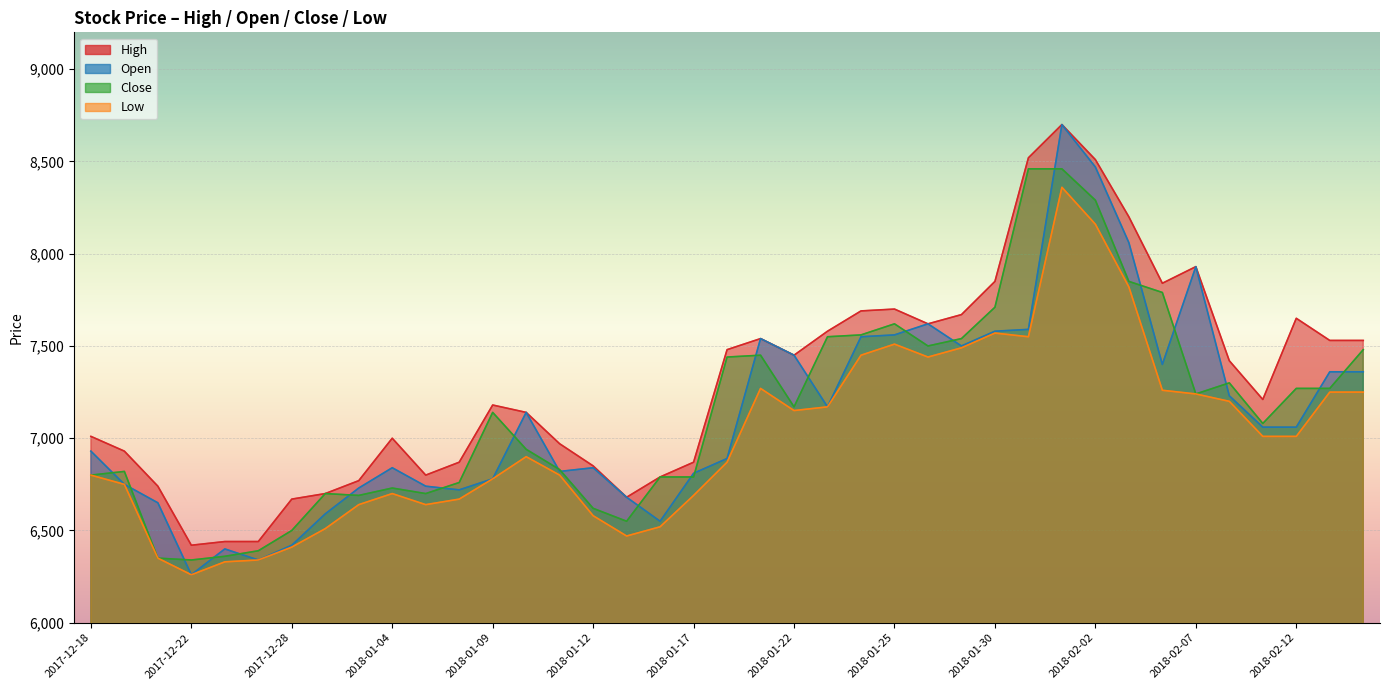

At which label does High reach its peak?

2018-02-01